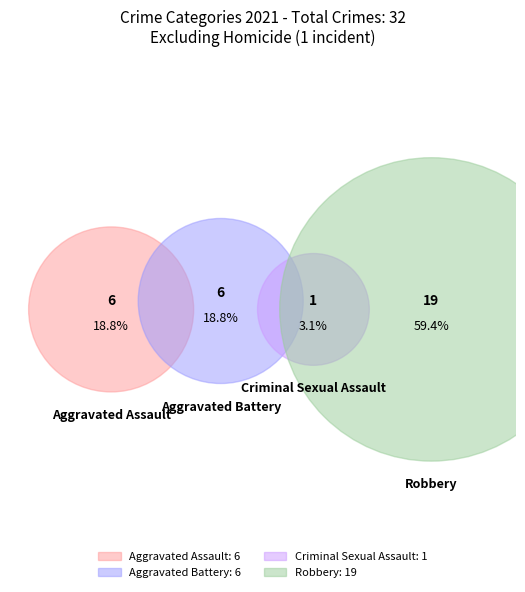

True or false: Robbery accounts for 59% of the total.

True